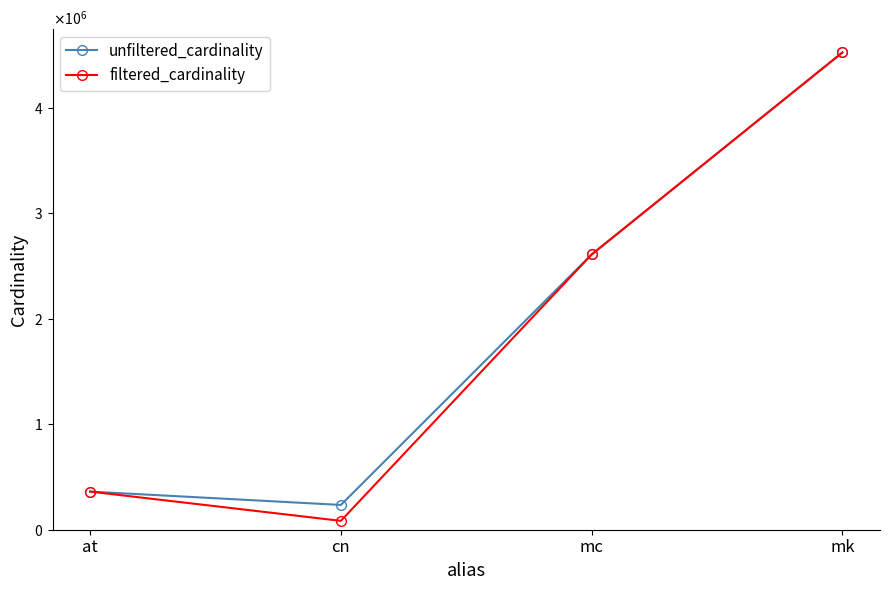

Reading left to right, list all the values displayed in this chart.

unfiltered_cardinality: at=361472	cn=234997	mc=2609129	mk=4523930
filtered_cardinality: at=361472	cn=83988	mc=2609129	mk=4523930